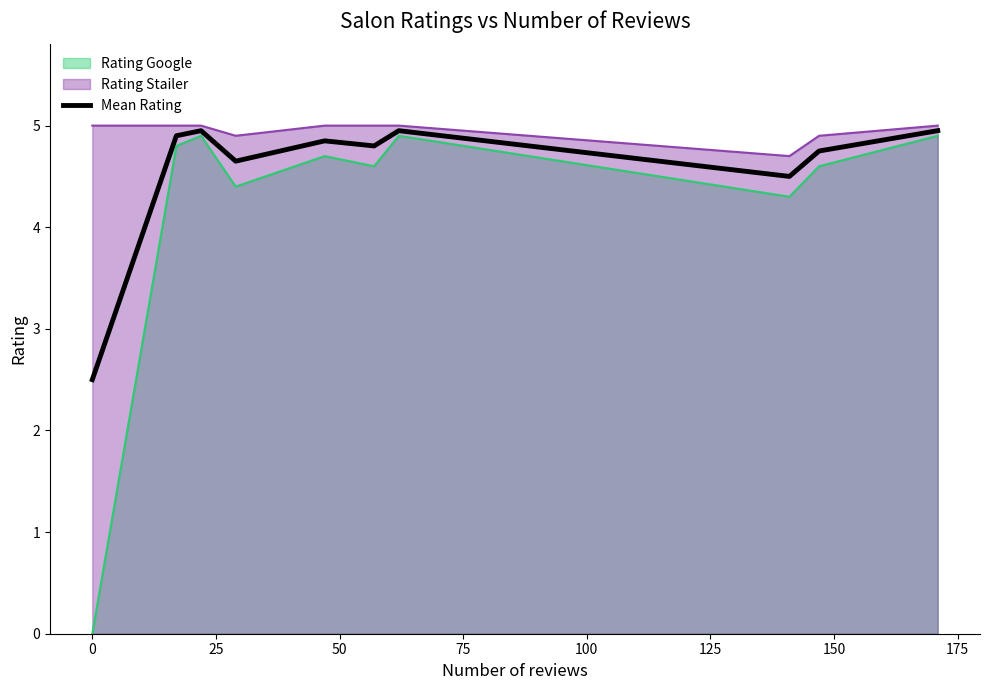

What is the maximum value shown in the chart?

5.0